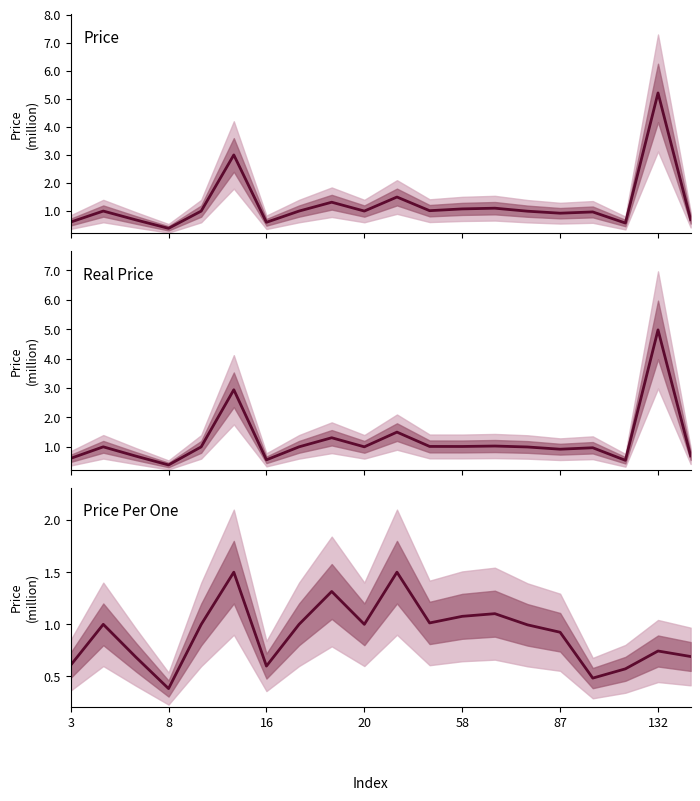

True or false: Real Price and Price Per One cross at least once.

True